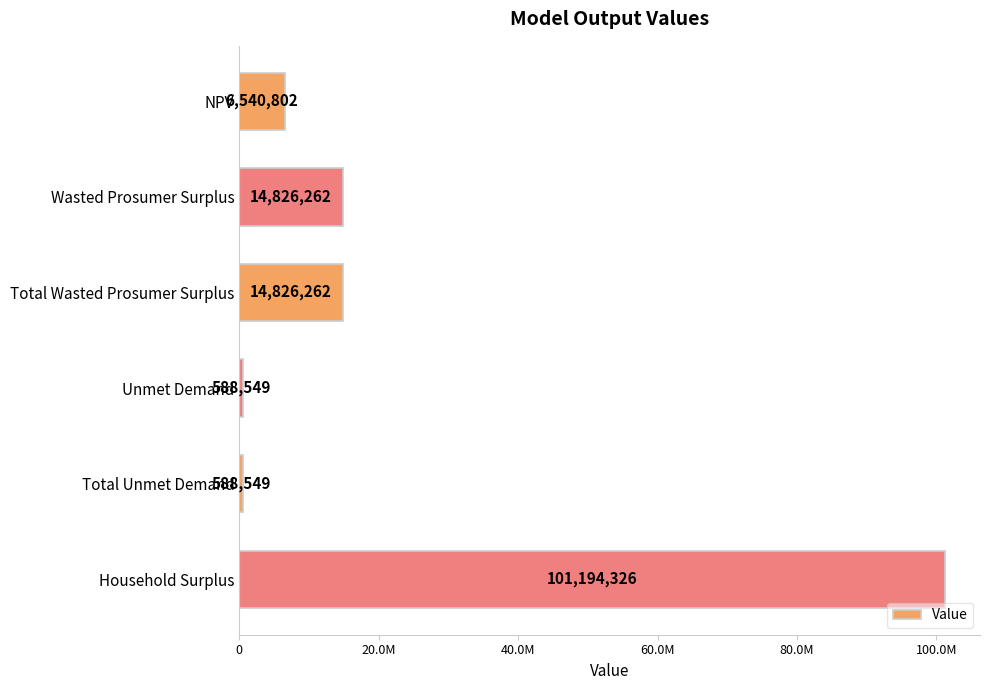

What is the minimum value shown in the chart?

588548.8